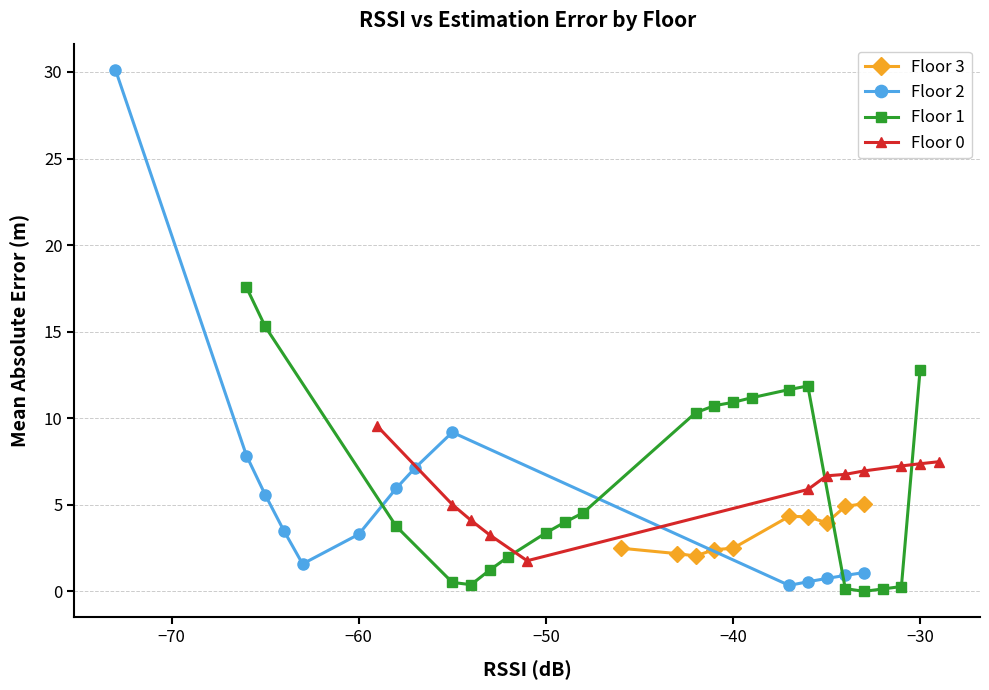

What is the value of the Floor 3 point at the 7th from the left?

4.3